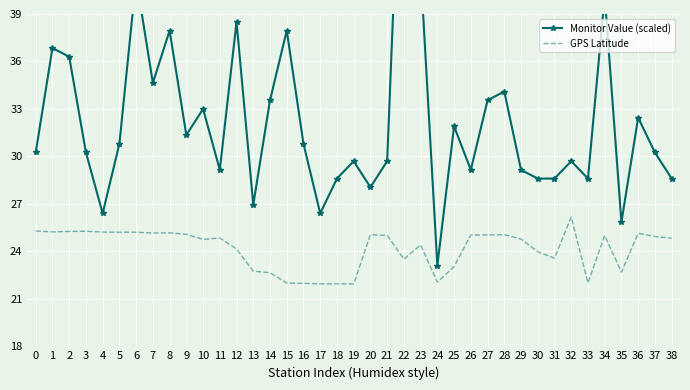

What is the smallest value displayed?

21.9